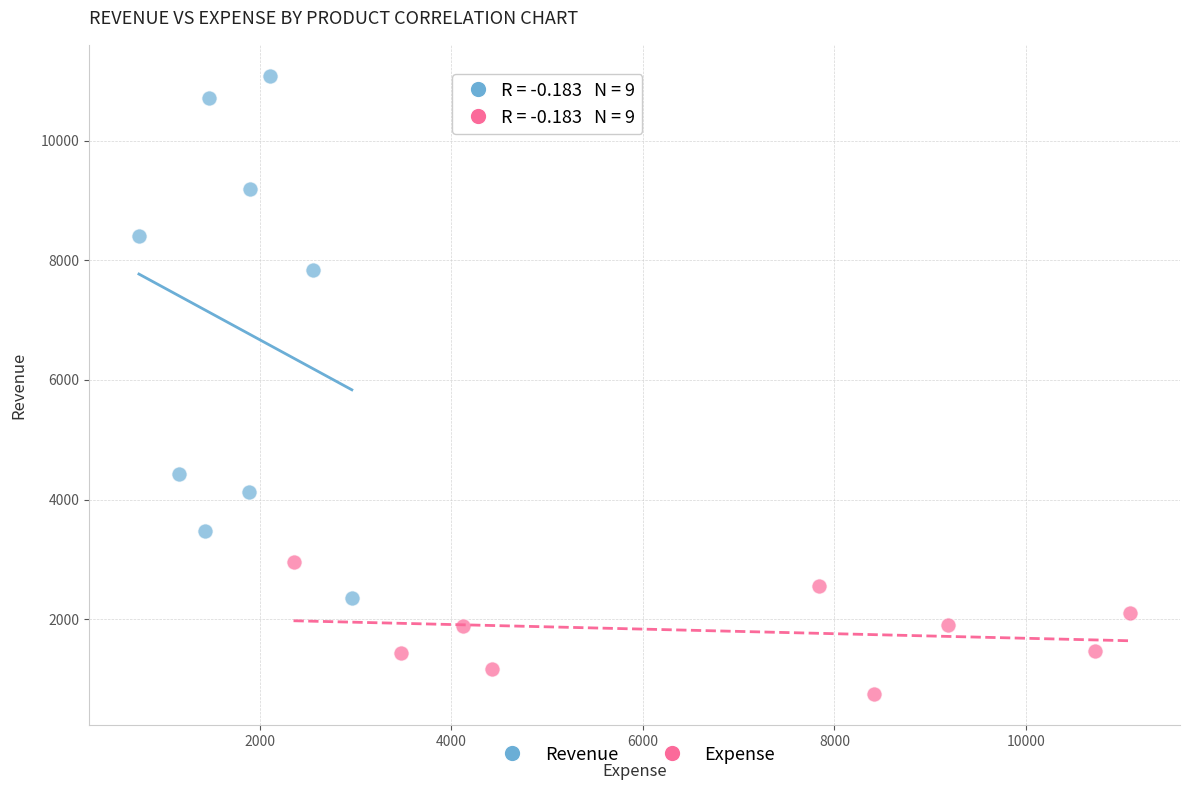

Which series has the widest spread of Y values?

Revenue